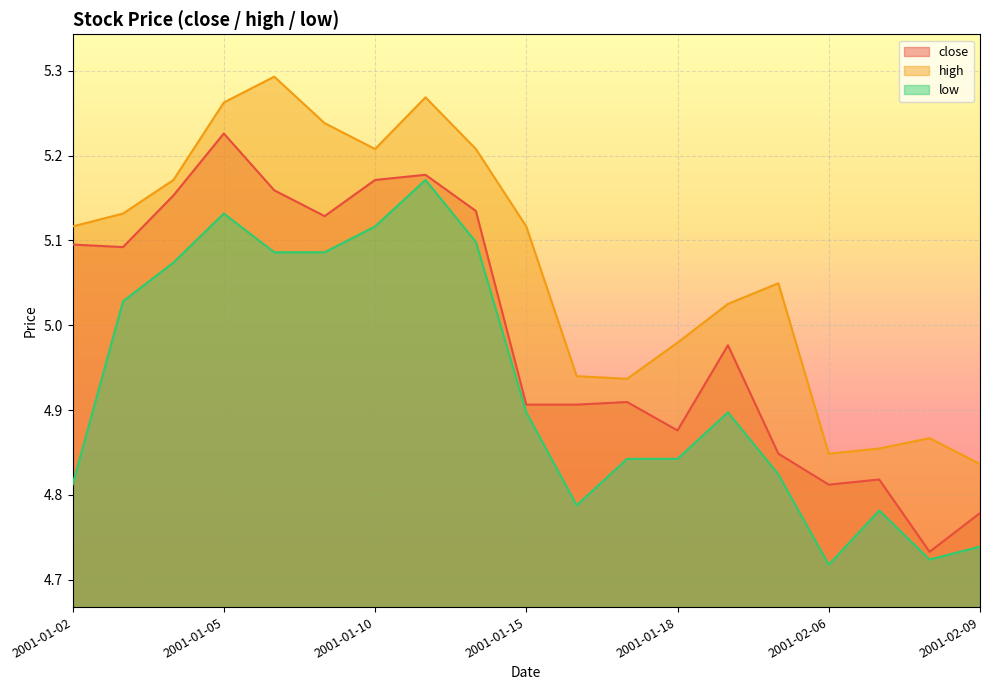

At which category does the chart reach its peak across all series?

2001-01-08